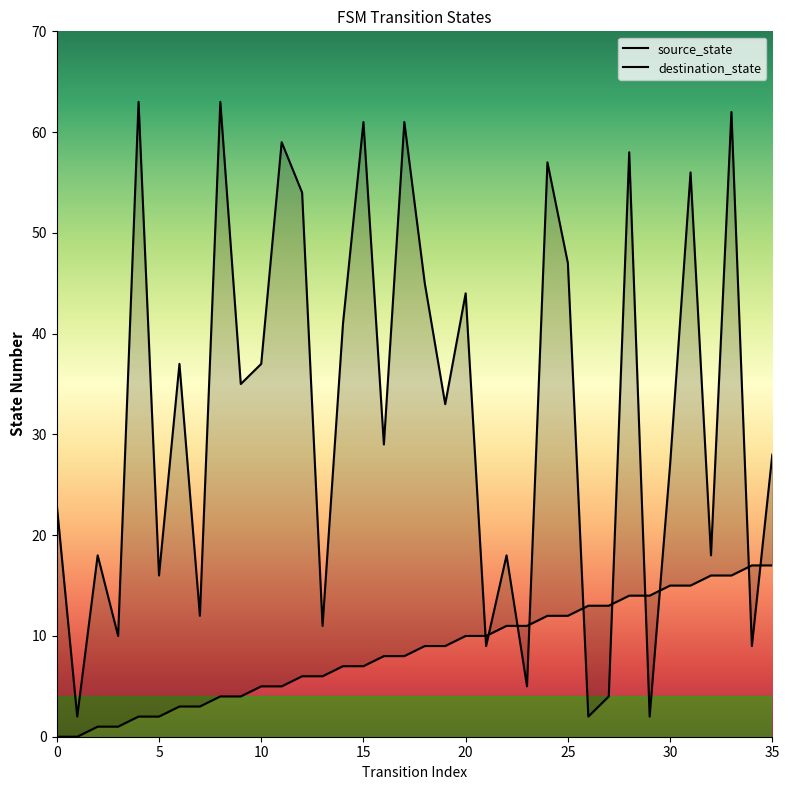

True or false: destination_state and source_state cross at least once.

True